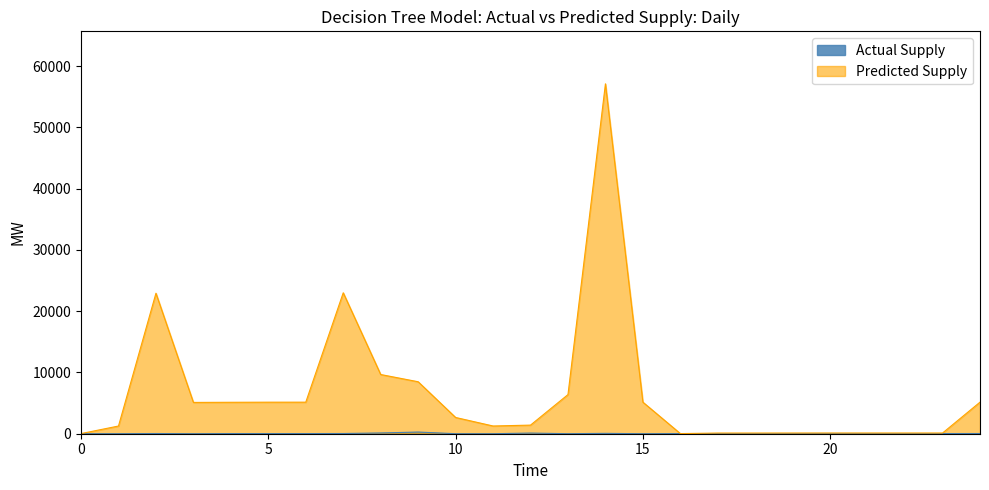

How many lines are shown in the chart?

2